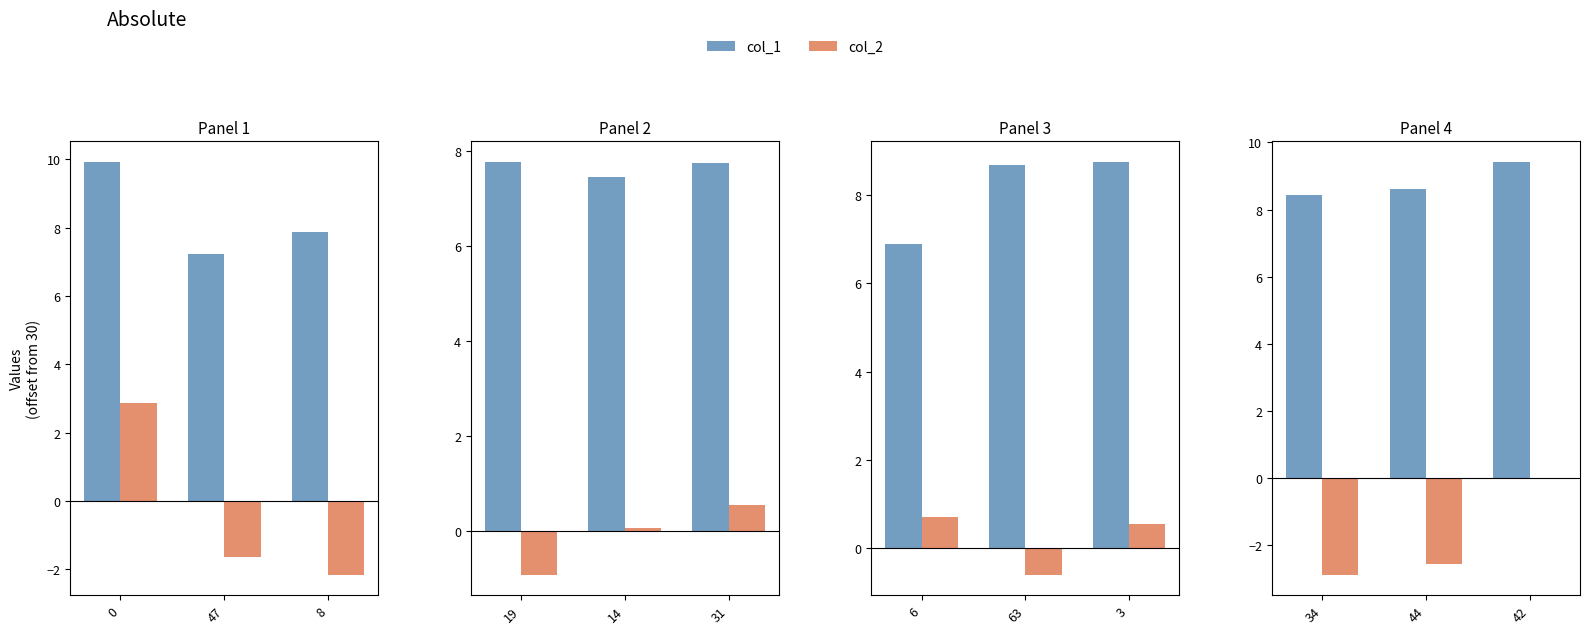

What is the label of the 2nd bar from the right?

44